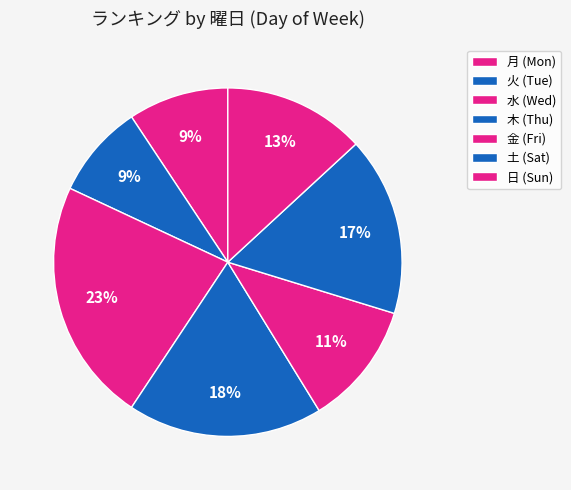

How many segments does this pie chart have?

7